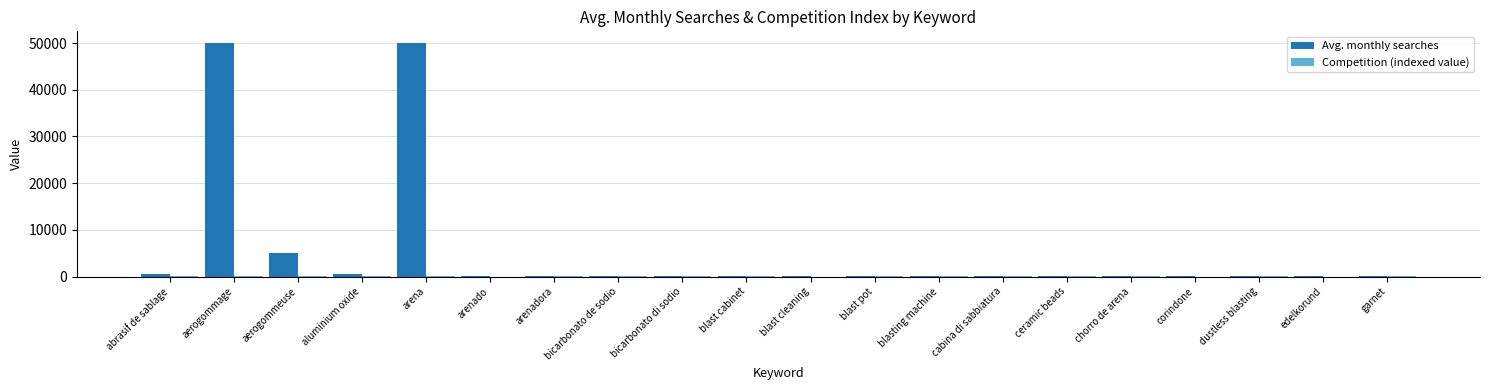

Which series has the largest total across all categories?

Avg. monthly searches